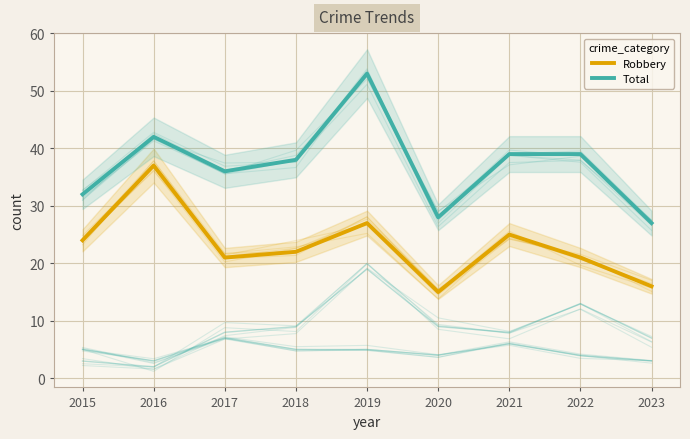

Does the chart display data point markers on the line(s)?

No